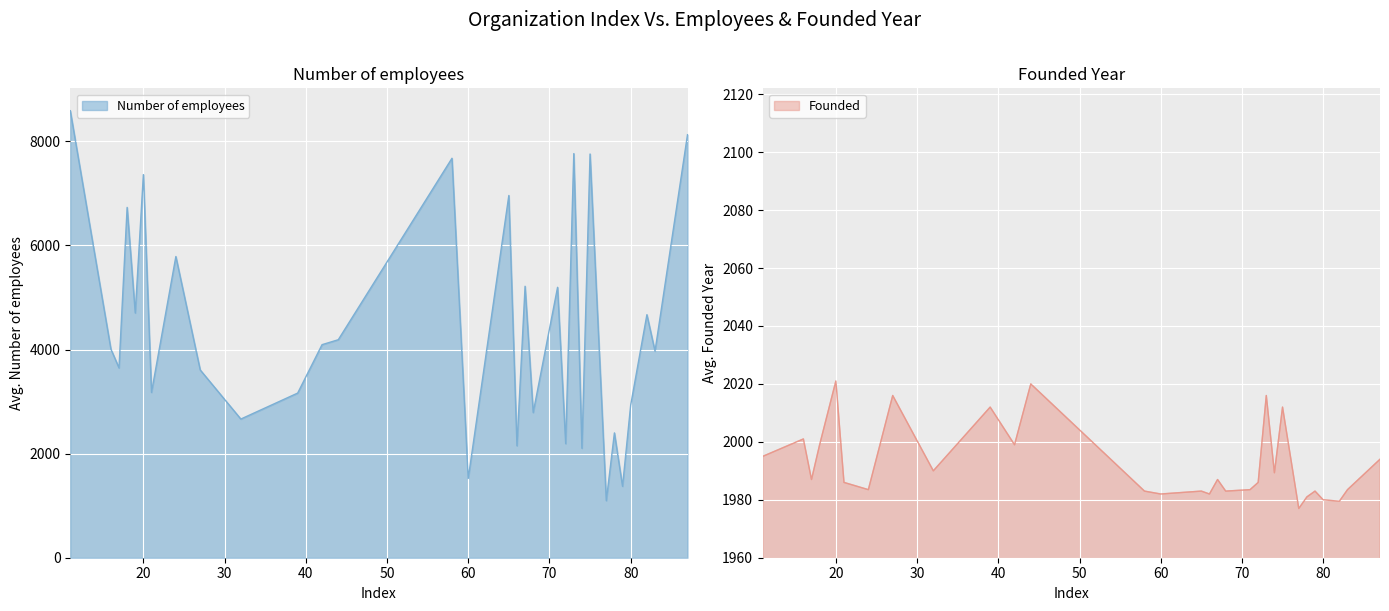

What is the minimum value for Number of employees?

1096.0